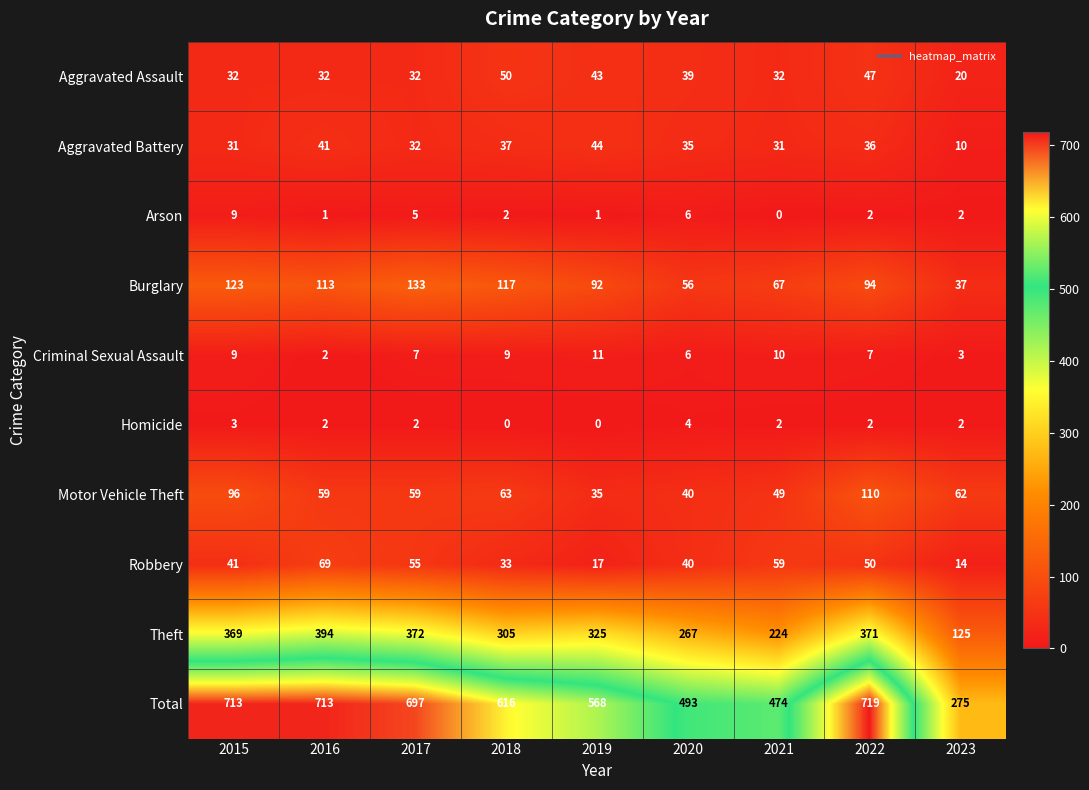

Which series has the largest range (max minus min)?

Total